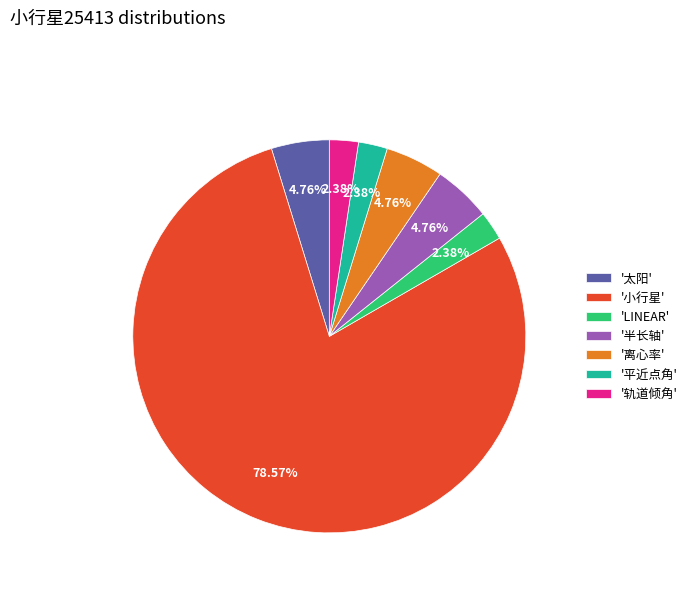

Combined, do 'LINEAR' and '轨道倾角' account for over 50%?

No